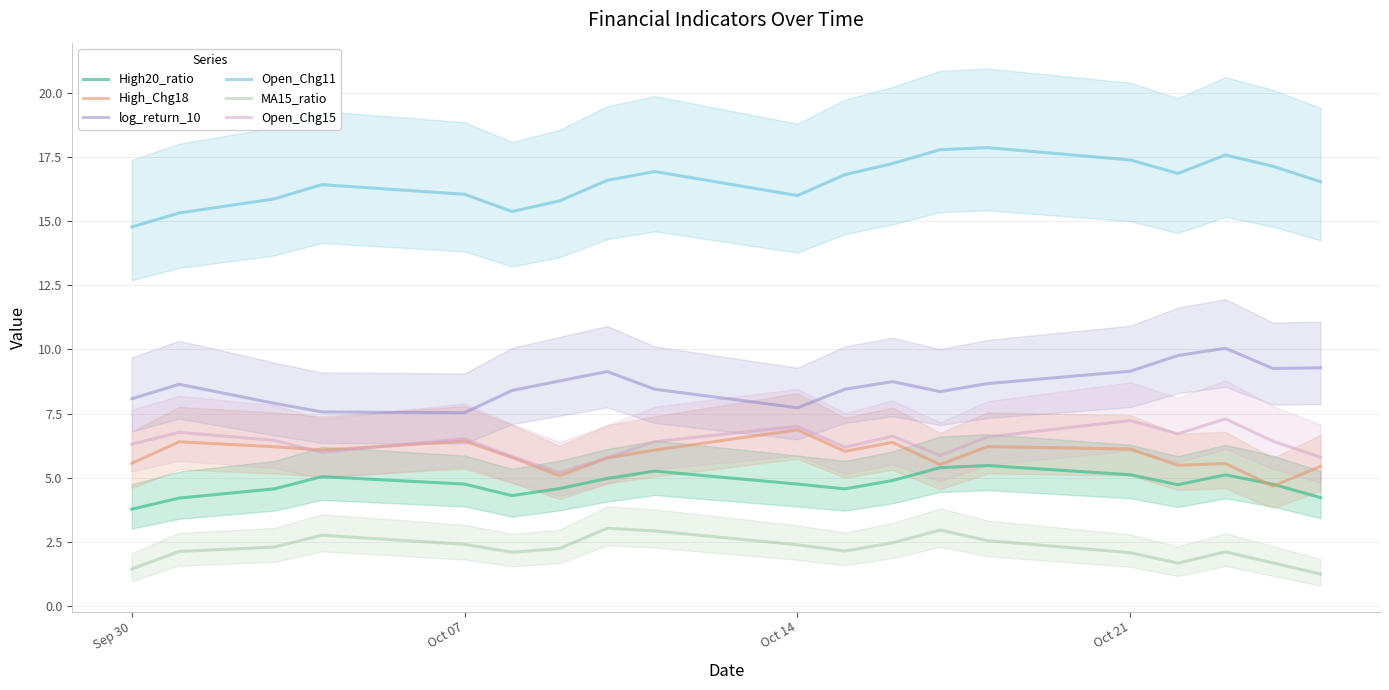

True or false: High_Chg18 and MA15_ratio cross at least once.

False